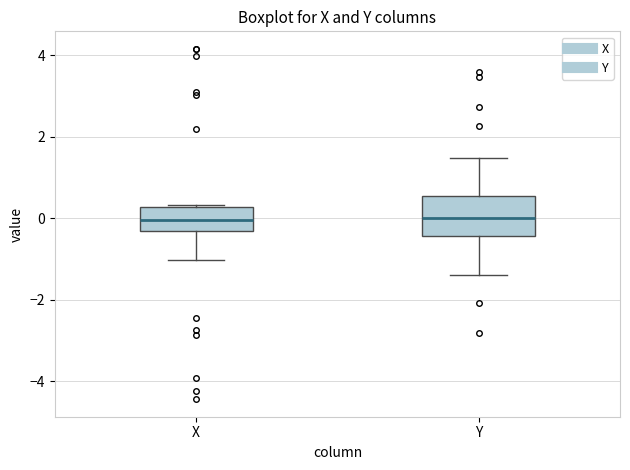

Reading left to right, transcribe this box plot: for each box, give where its median line is, the range the box spans, and where its two whiskers end, as read against the y-axis. The values are not printed on the chart, so give them approximately, as read against the axis.

X: median 0.0, box -0.4 to 0.2, whiskers -1.0 to 0.4
Y: median 0.0, box -0.4 to 0.6, whiskers -1.4 to 1.4